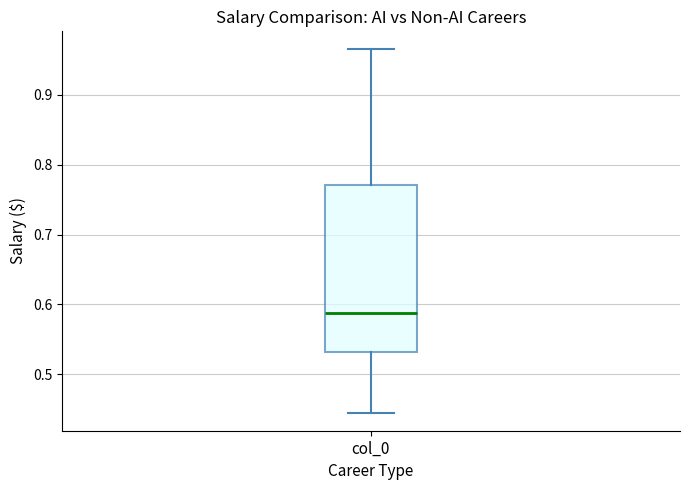

Transcribe this box plot: give where the median line is, the range the box spans, and where the two whiskers end, as read against the y-axis. The values are not printed on the chart, so give them approximately, as read against the axis.

median 0.59, box 0.53 to 0.77, whiskers 0.45 to 0.97